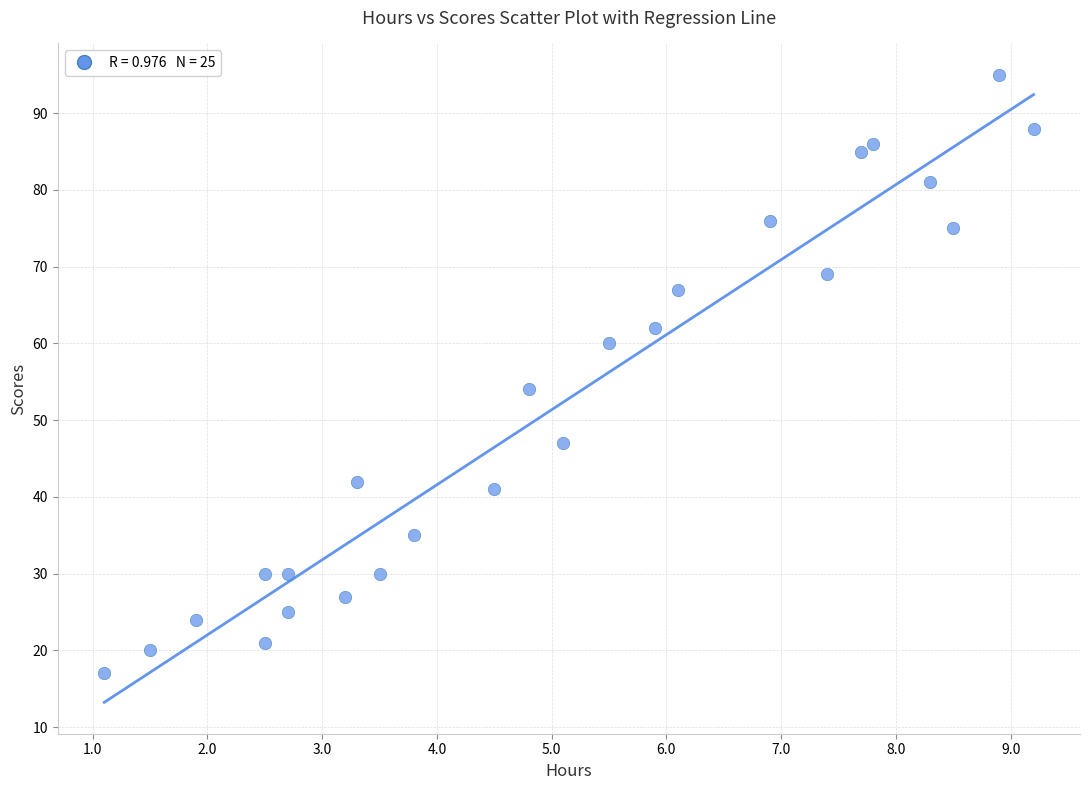

What Y value in the scatter plot is closest to 56?

54